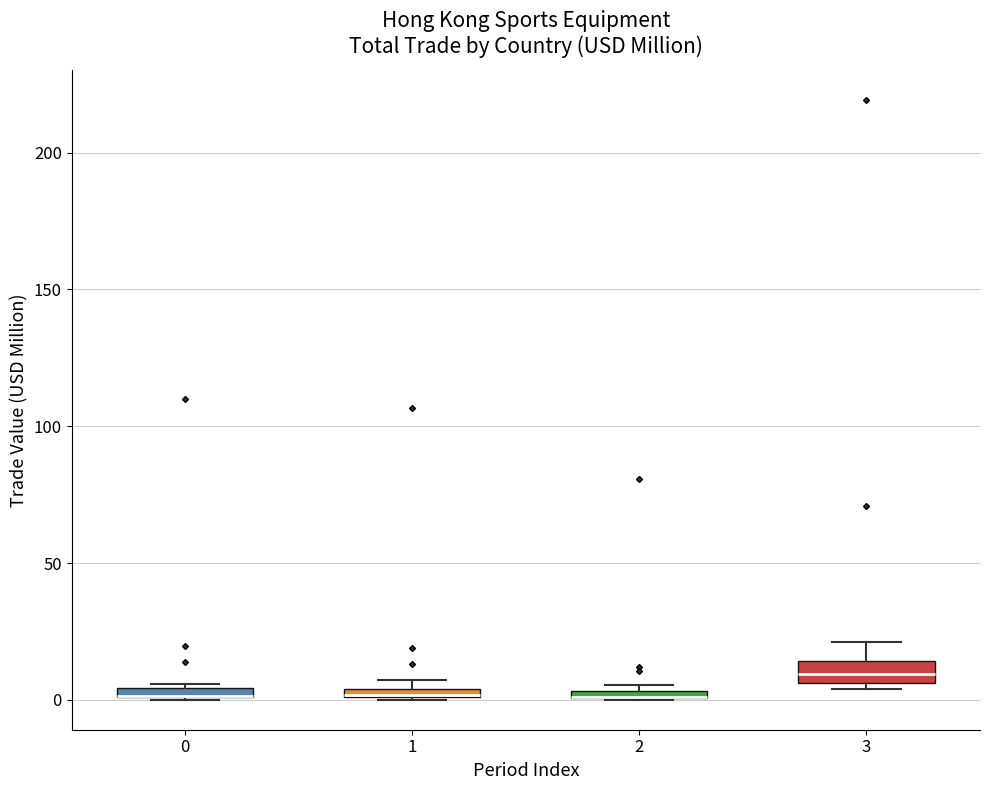

Where is the upper edge of the box at x = 1 on the y-axis? The values are not printed on the chart, so give them approximately, as read against the axis.

5